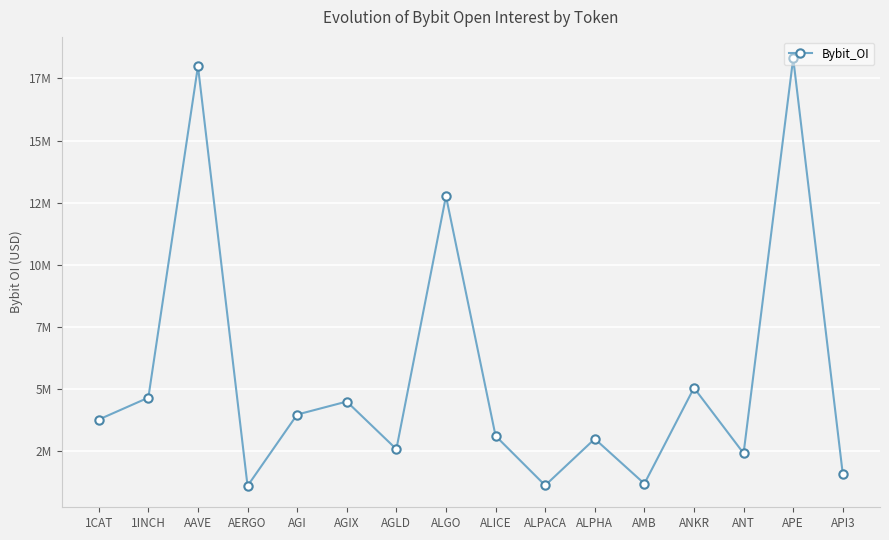

How many categories are shown in the chart?

16